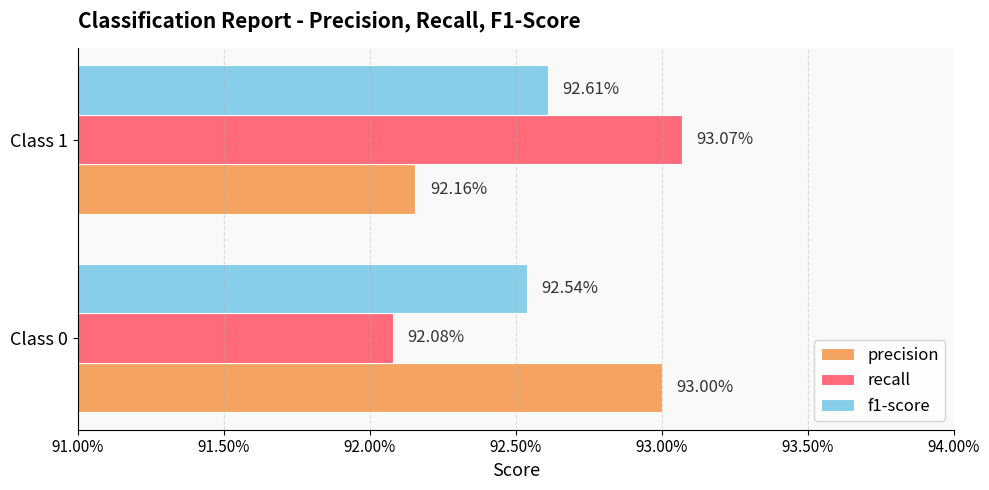

List the series in order of their peak value, lowest first.

f1-score, precision, recall